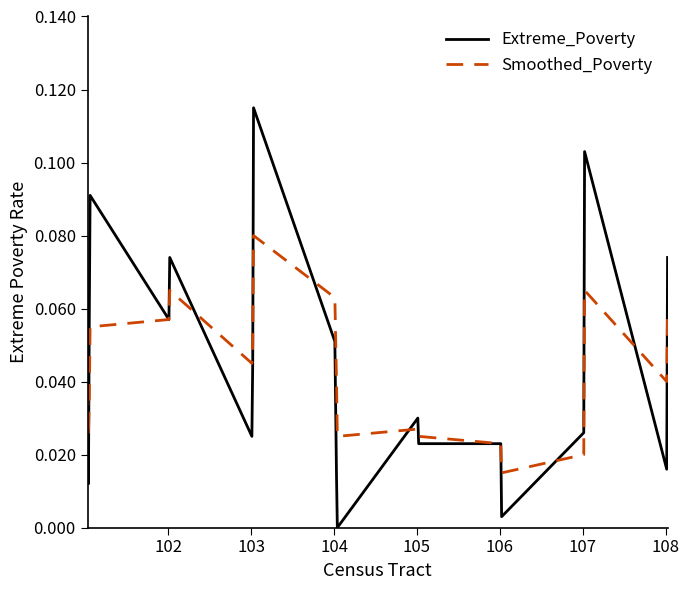

List the series in order of their peak value, lowest first.

Smoothed_Poverty, Extreme_Poverty